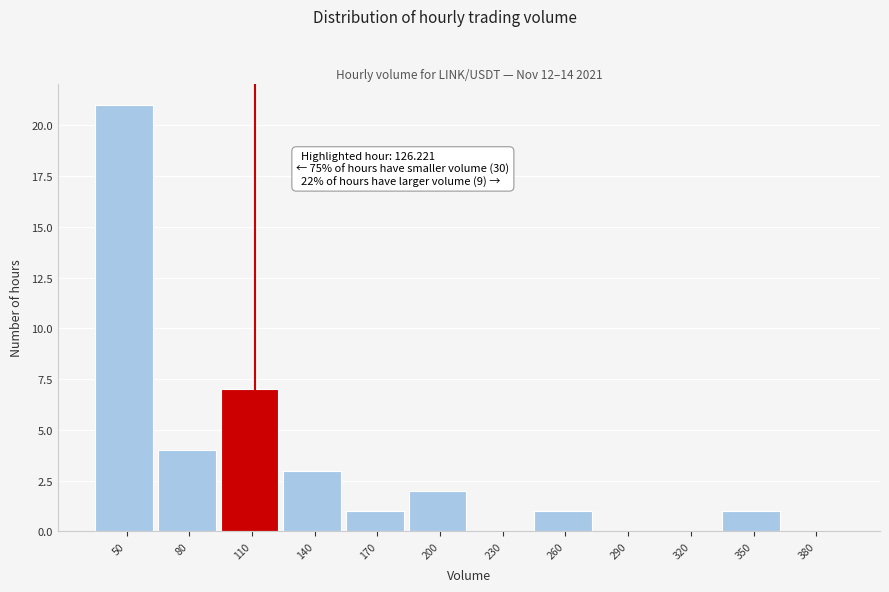

Reading left to right, what are all the values shown in this chart?

50=21	80=4	110=7	140=3	170=1	200=2	230=0	260=1	290=0	320=0	350=1	380=0